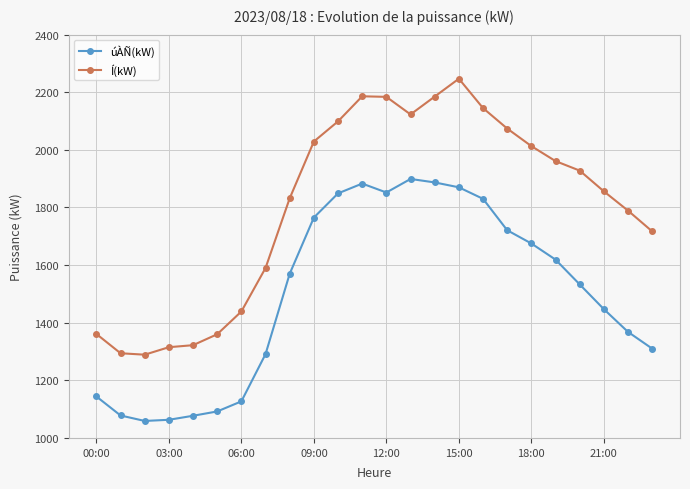

What is the average value of the úÀÑ(kW) series?

1500